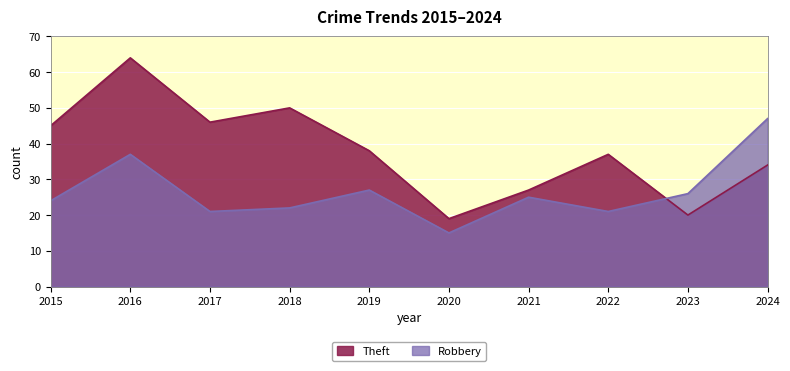

What is the sum of all Robbery values?

265